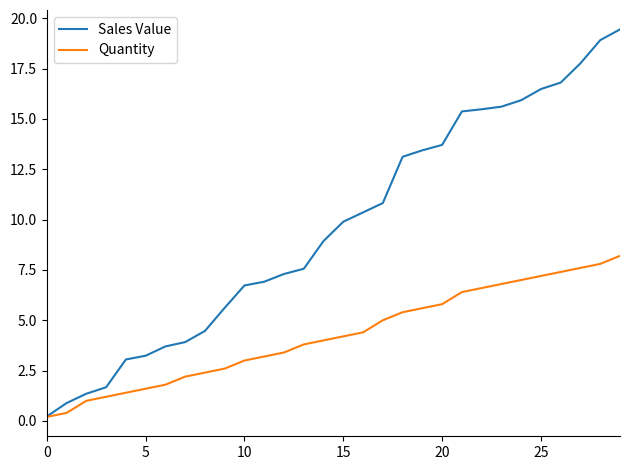

Which series has the largest range (max minus min)?

Sales Value